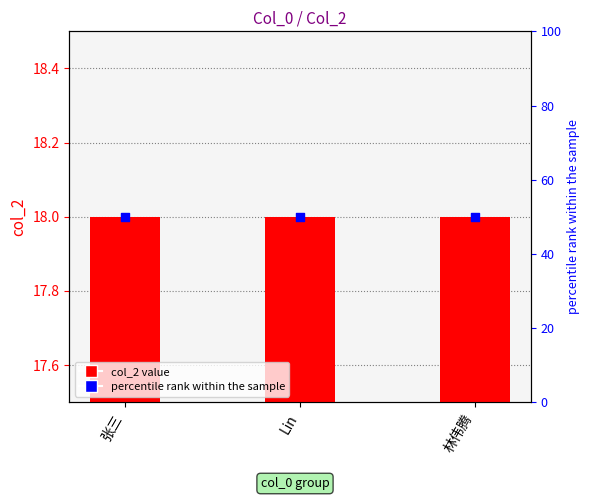

Which series contains the highest Y value?

percentile rank within the sample